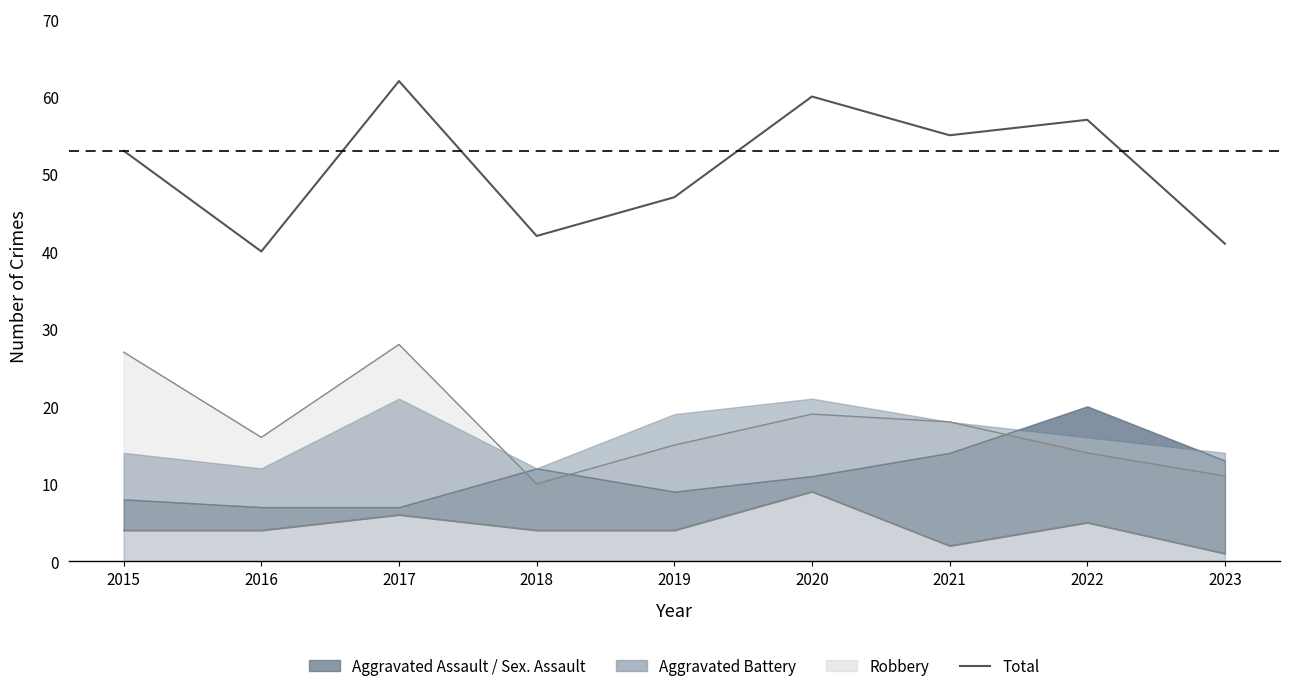

What is the difference between the second highest and minimum values?

20